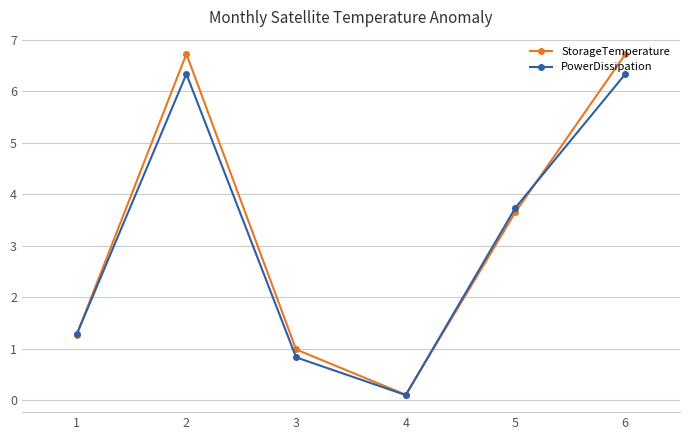

What is the difference between the StorageTemperature values at 1 and 3?

0.3